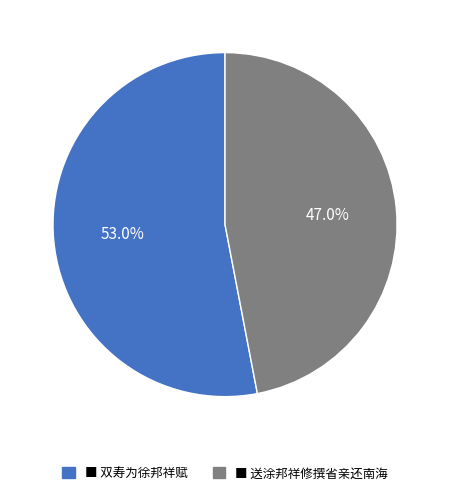

Does any single category account for the majority?

Yes